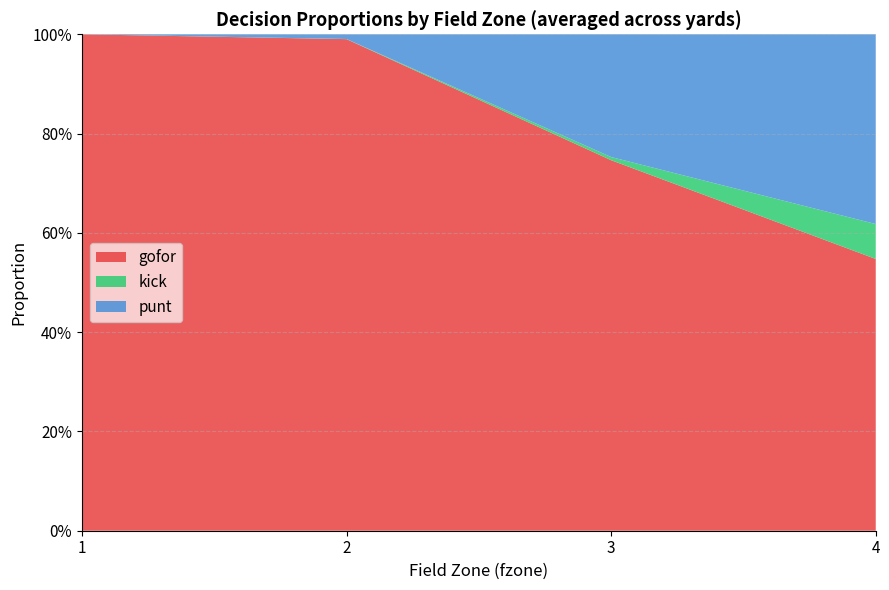

What are all the series names shown in the legend?

gofor, kick, punt